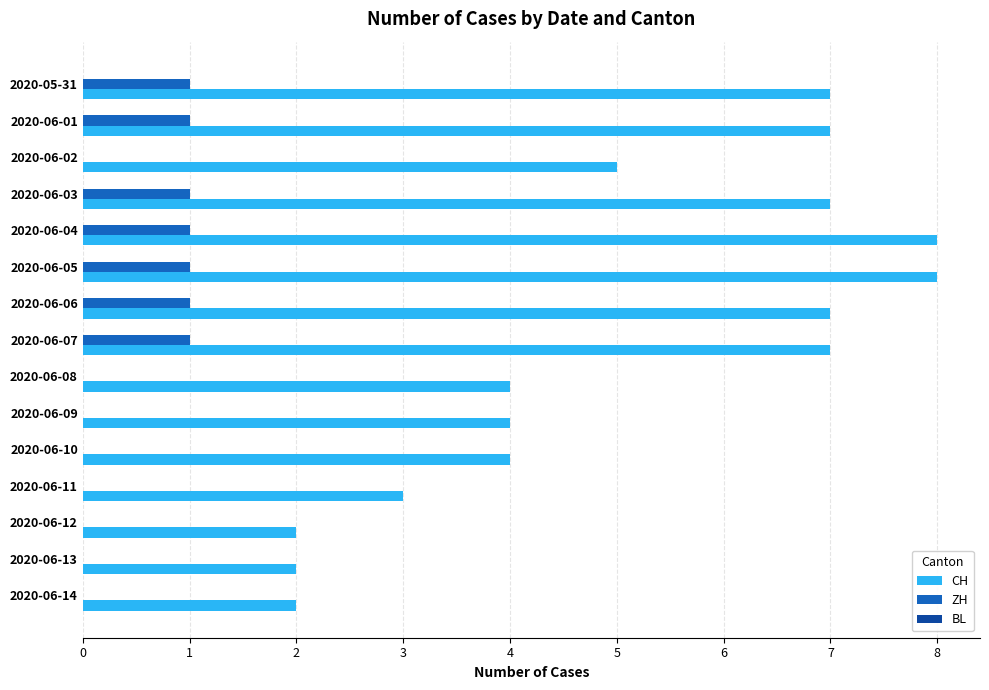

The value of CH at 2020-06-09 is 4. True or false?

True